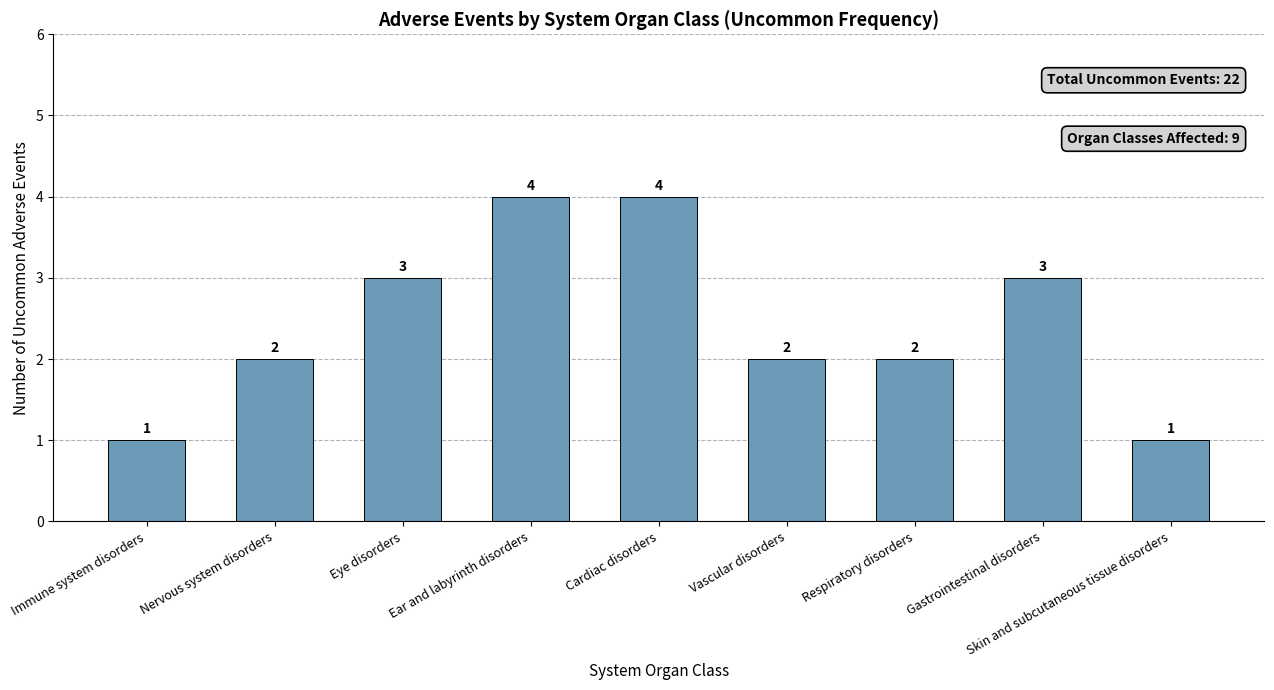

What is the value of the 7th bar from the left?

2